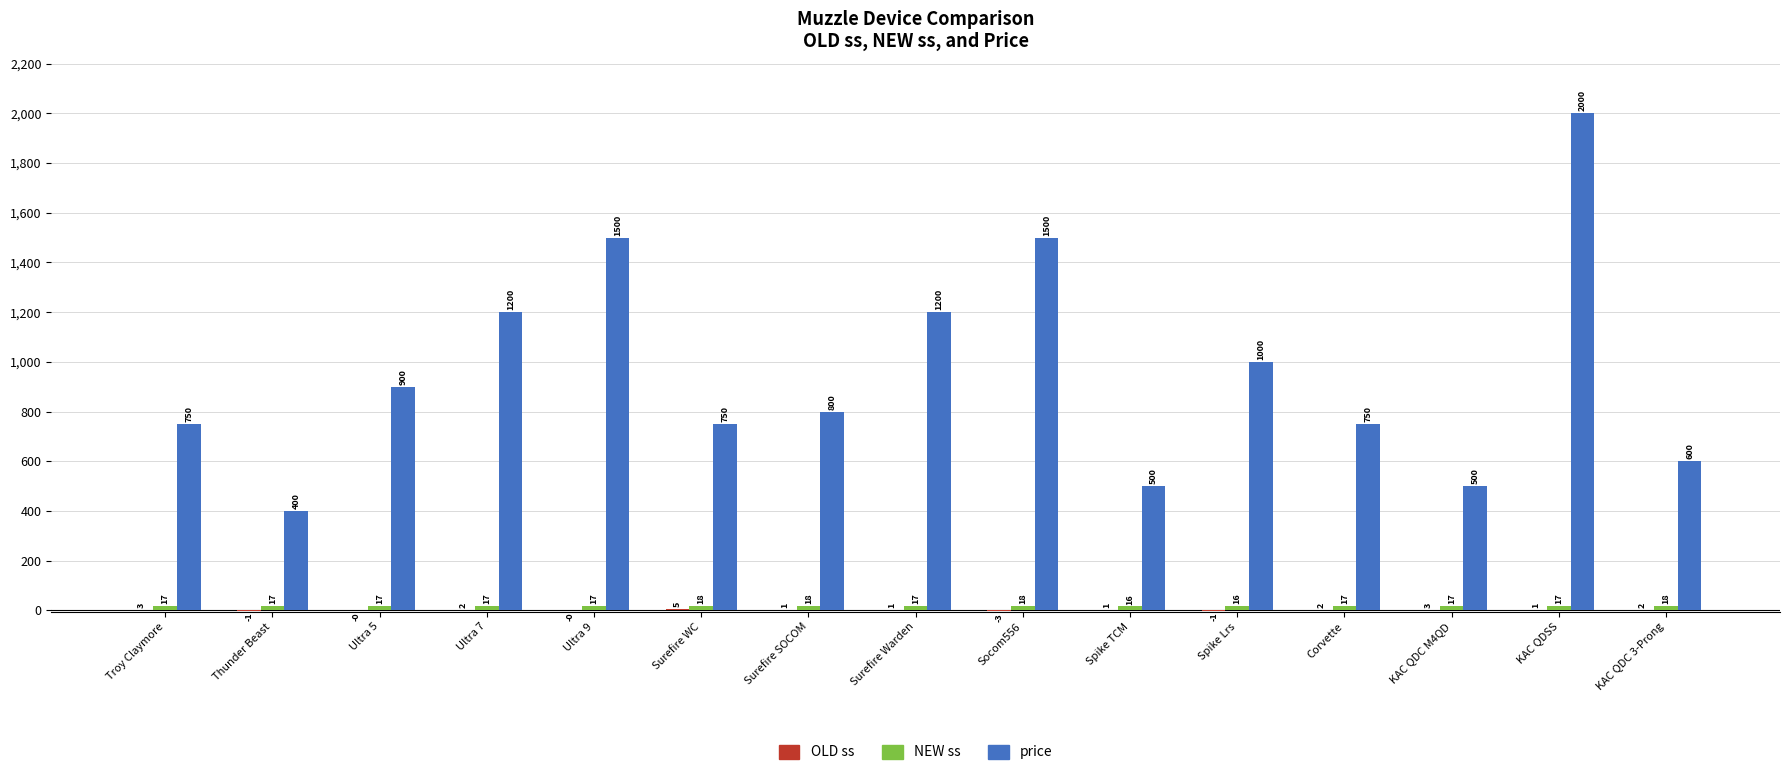

At which category is the sum across all series the highest?

KAC QDSS